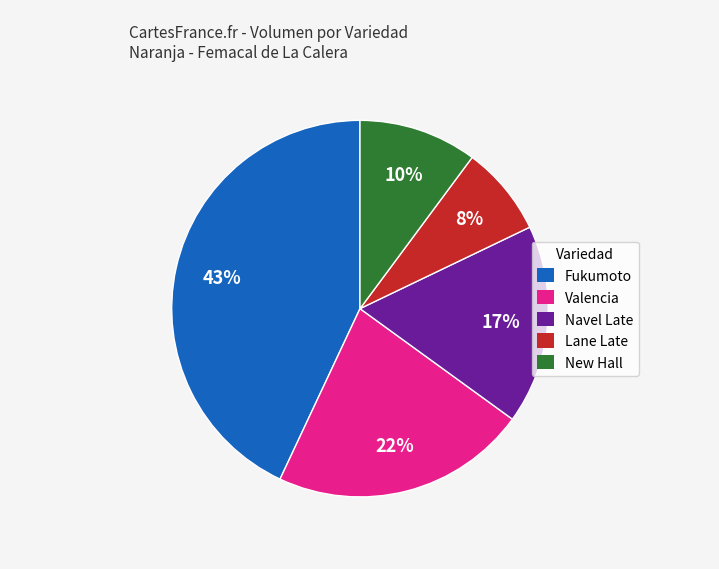

Do Valencia and Fukumoto together represent more than half of the pie?

Yes